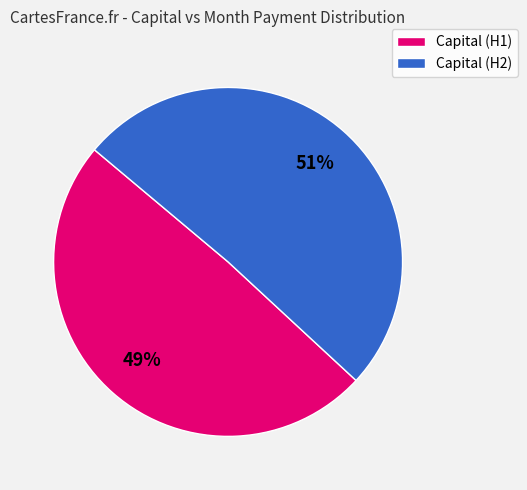

Is it true that Capital (H1) is 49% of the pie?

True